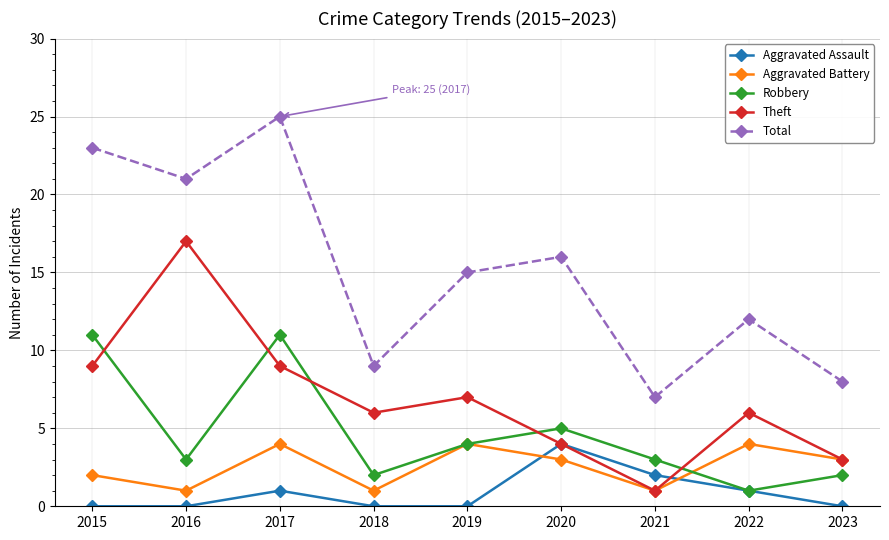

True or false: Total and Robbery intersect in this chart.

False